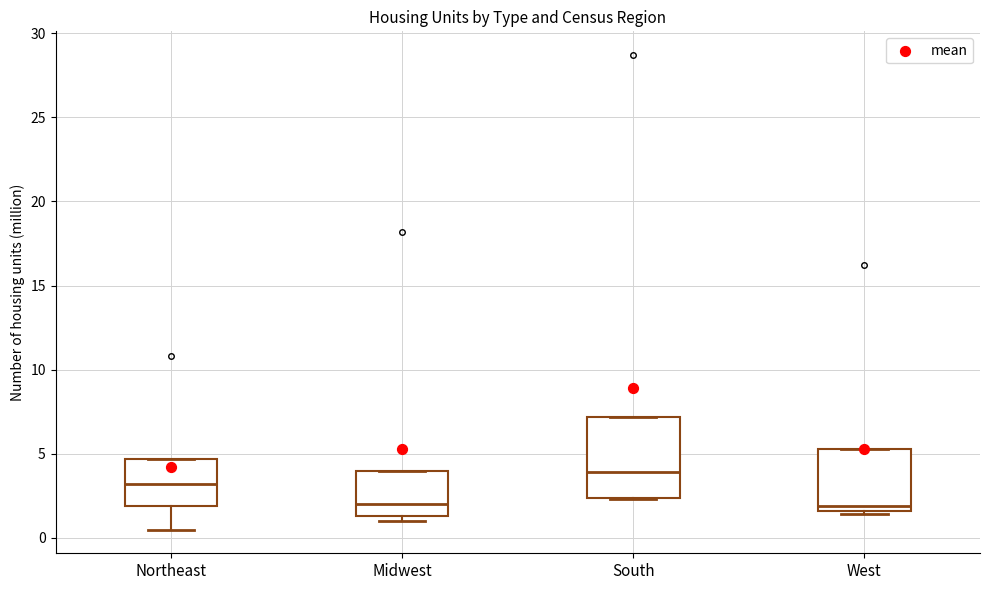

Comparing the boxes themselves (not the whiskers), which one is the tallest?

South